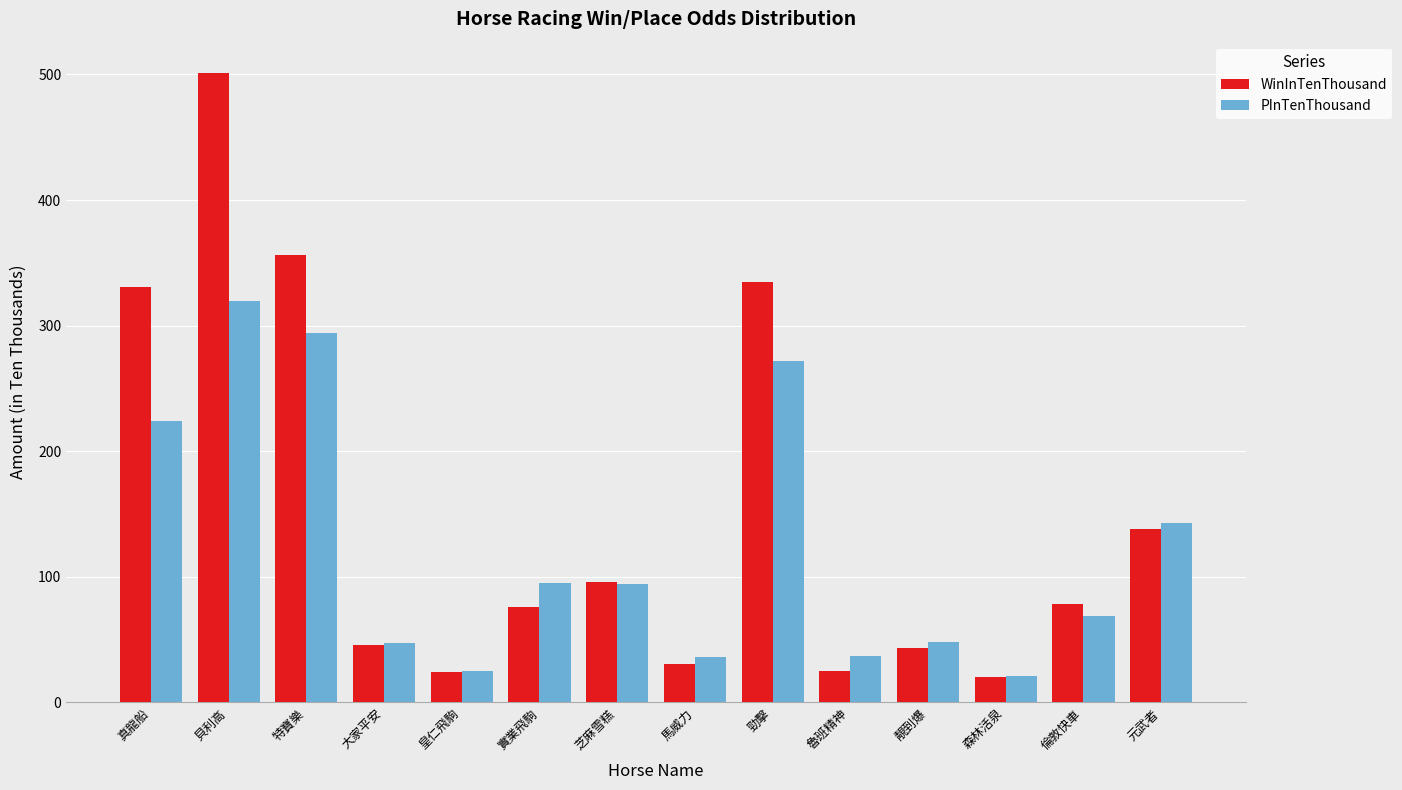

True or false: WinInTenThousand has a value of 26 at 大家平安.

False